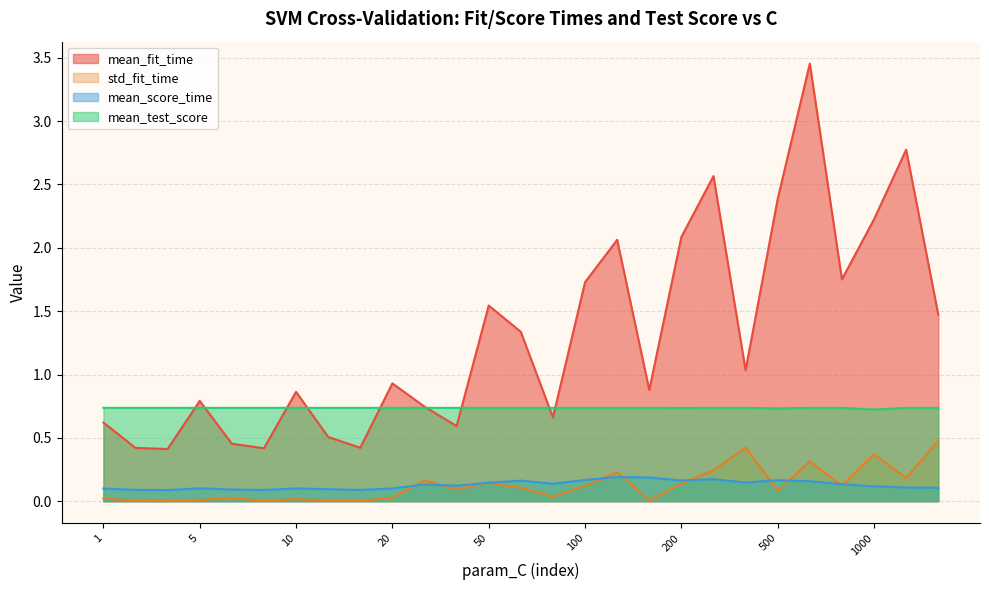

True or false: mean_test_score and mean_score_time intersect in this chart.

False